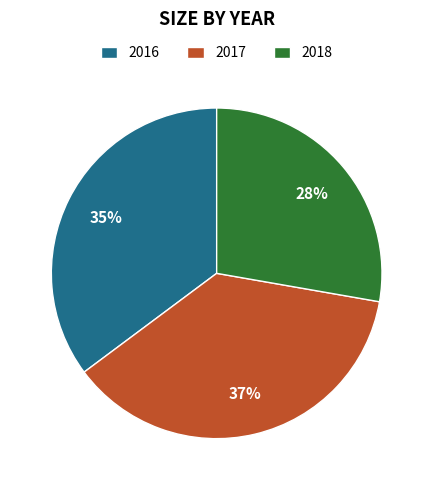

Combined, do 2017 and 2016 account for over 50%?

Yes